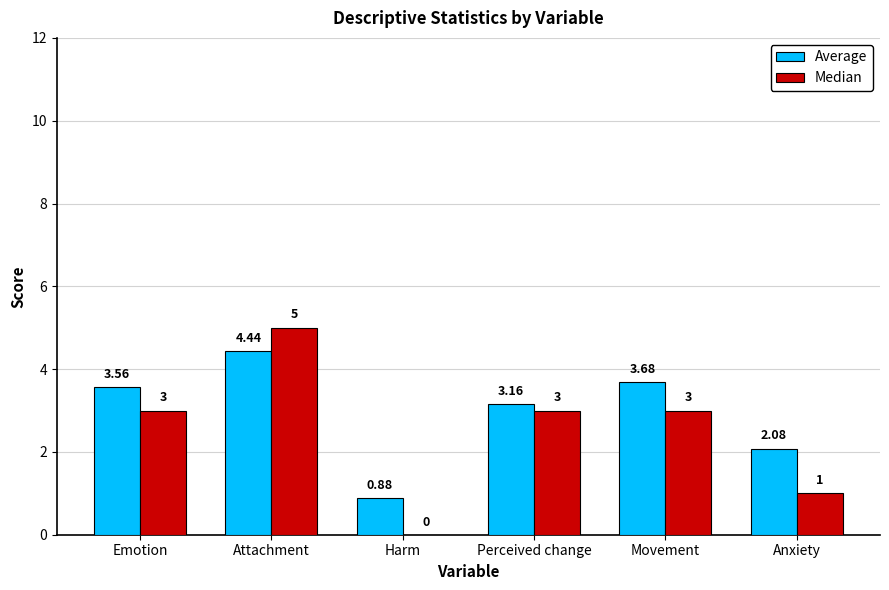

How many data points does each series have?

6